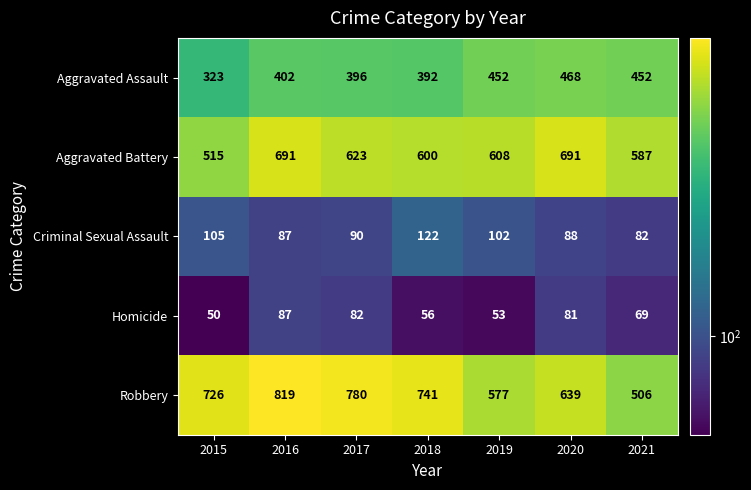

What is the difference between the second highest and second lowest values in the Aggravated Assault series?

60